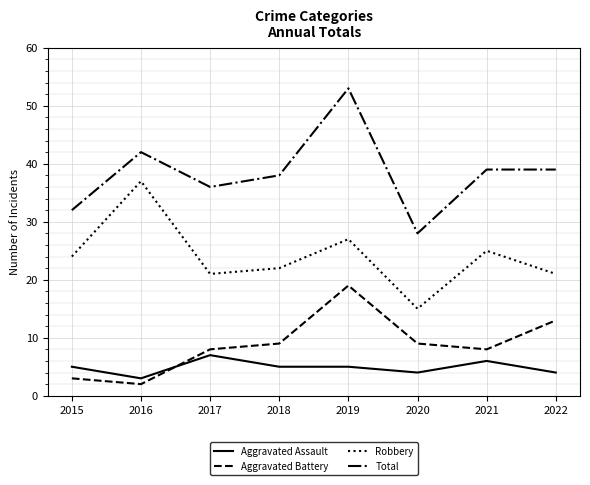

At which label does Robbery reach its peak?

2016